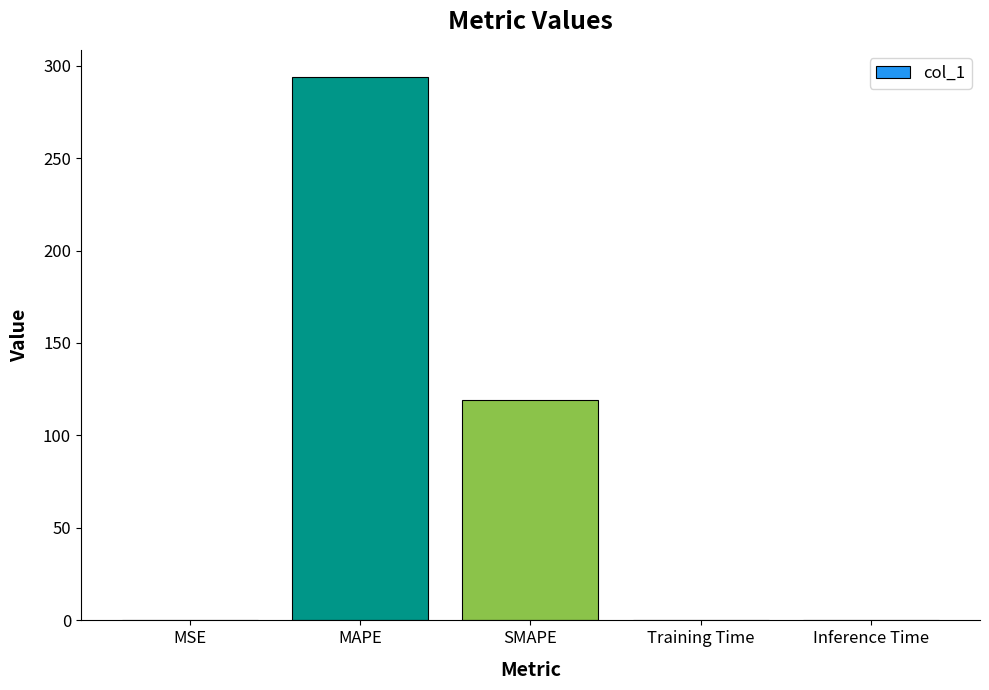

What is the sum of all values?

412.8